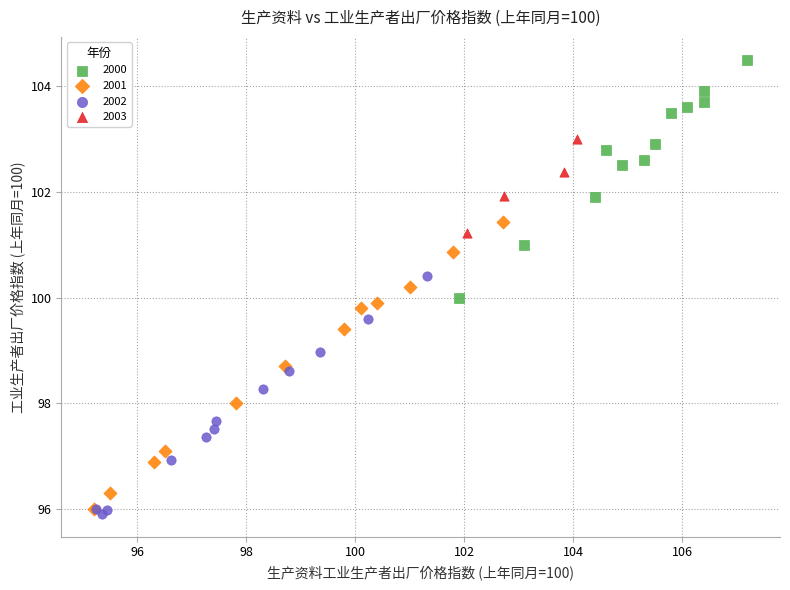

Which series contains the highest Y value?

2000